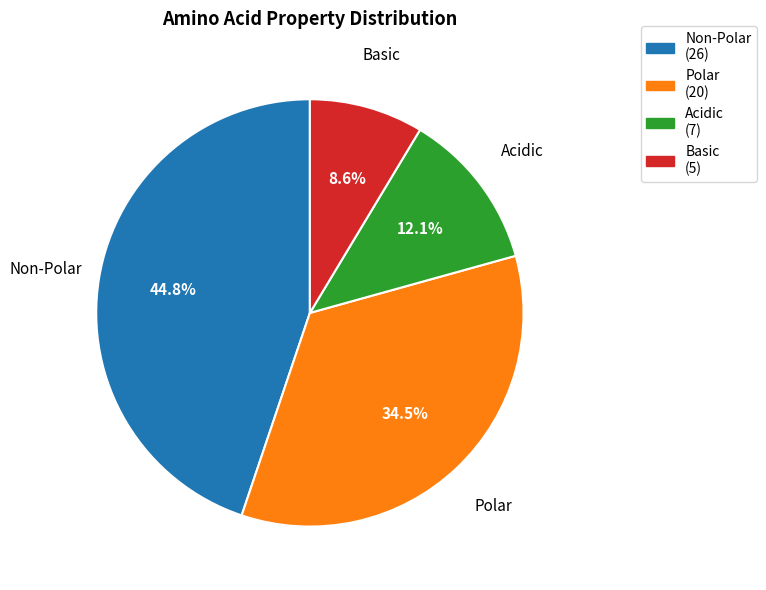

Is there a majority slice in this chart?

No